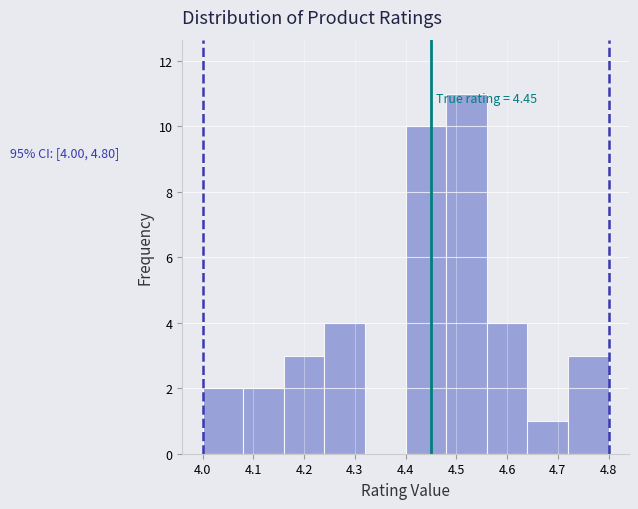

Over which range of the x-axis is the bar tallest?

4.48 to 4.56